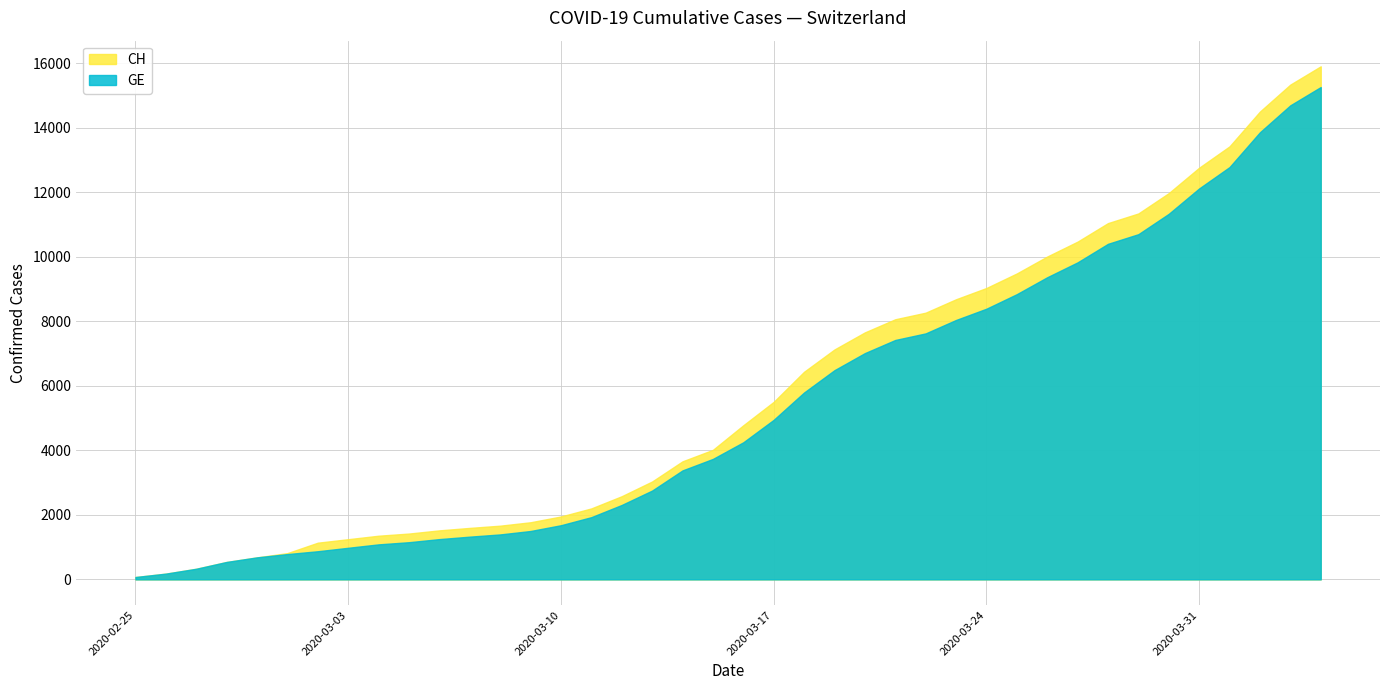

At 2020-02-28, list the series in order from largest to smallest.

GE, CH